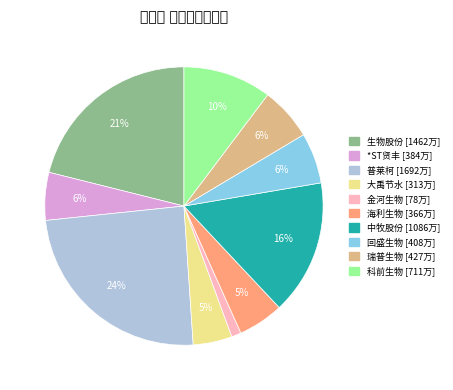

Is there a majority slice in this chart?

No